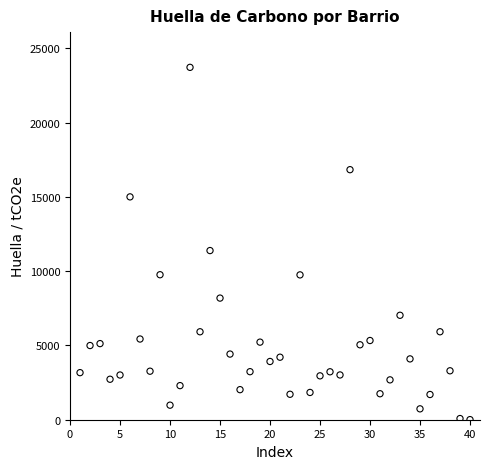

What Y value in the scatter plot is closest to 11865?

11388.8